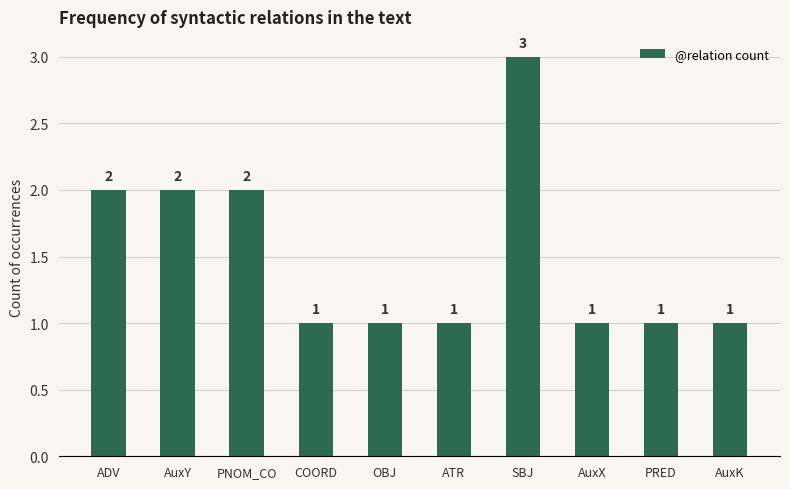

What value does the data have at AuxK?

1